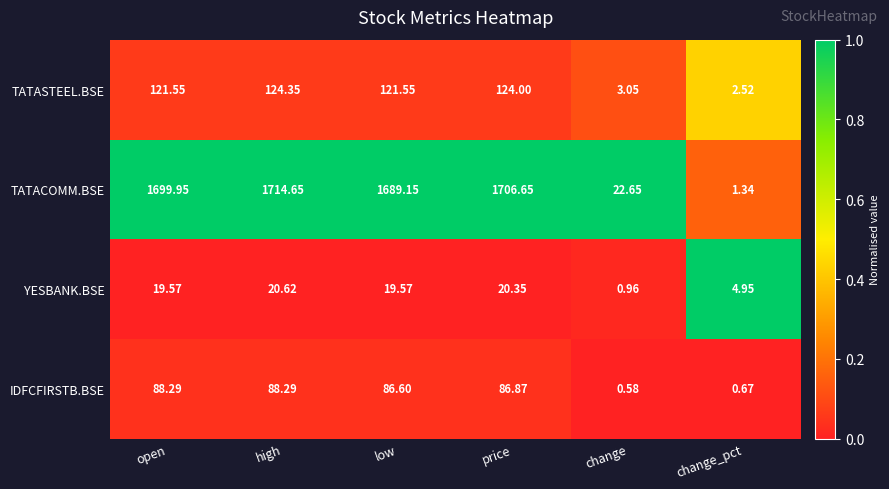

Where does the YESBANK.BSE series first go above 19?

open